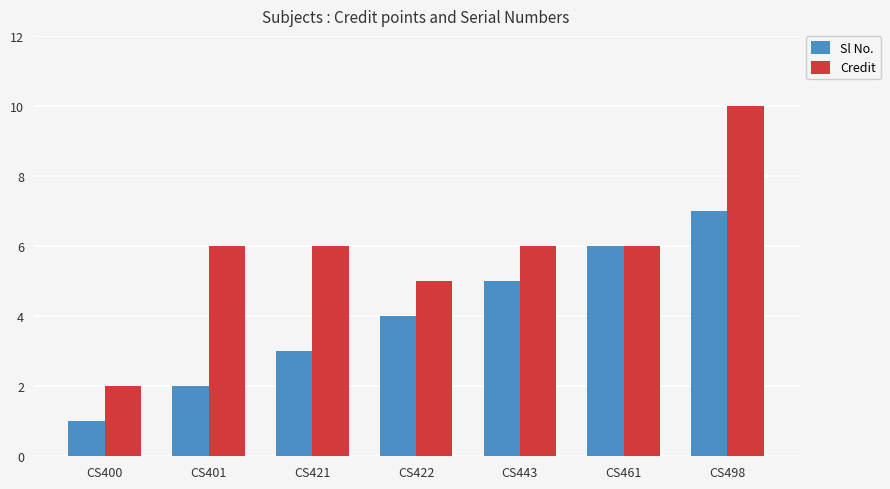

At which category is the sum across all series the highest?

CS498